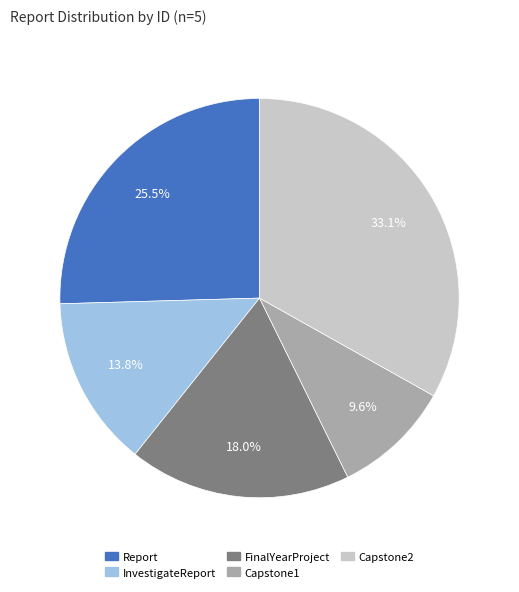

To the nearest percent, what portion does Capstone2 represent?

33%